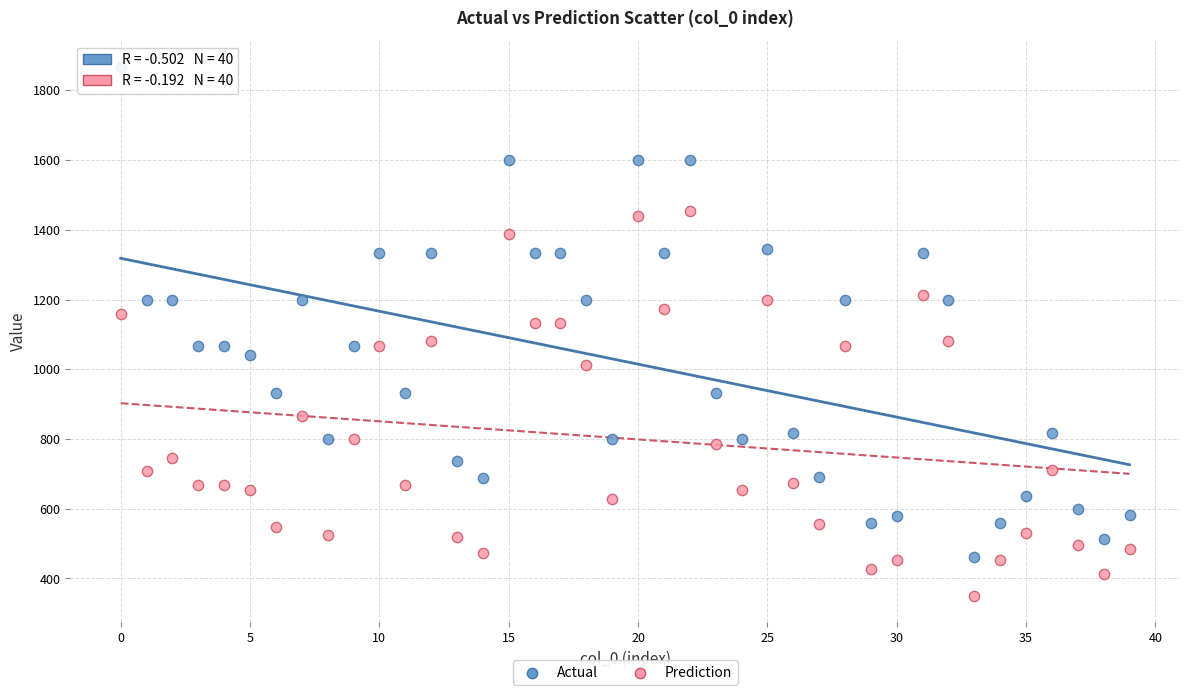

What are all the series names shown in the legend?

Actual, Prediction